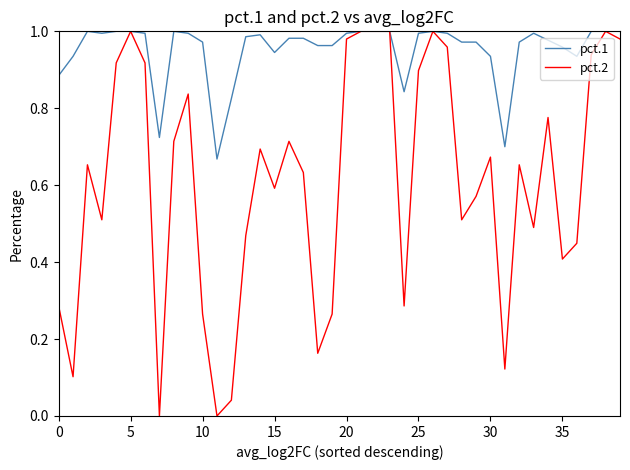

Which series has the widest spread of values?

pct.2